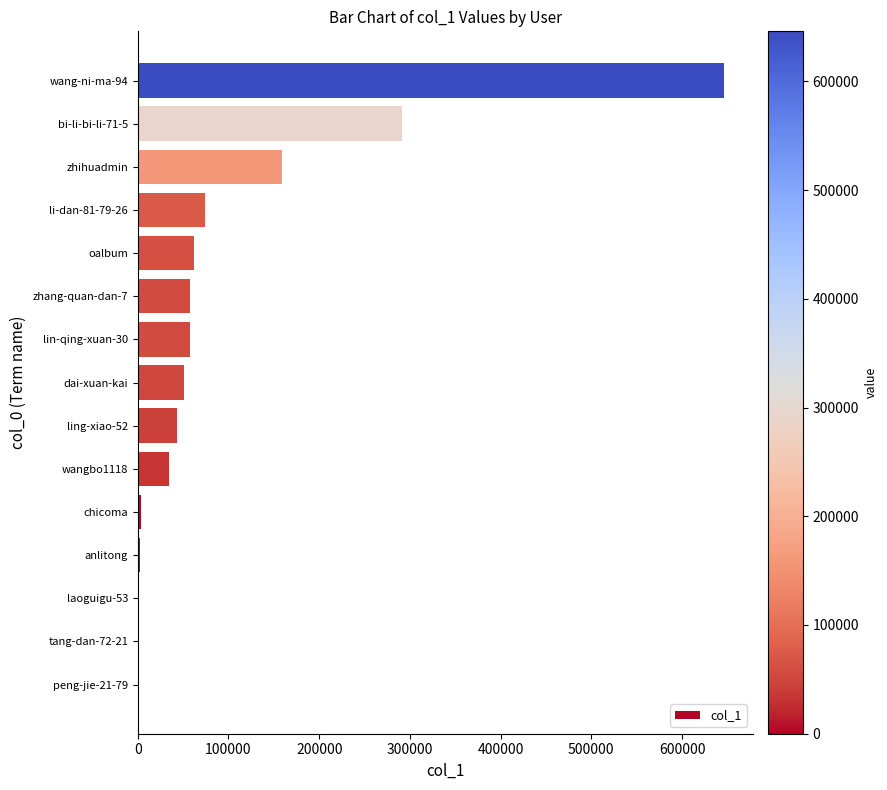

Which label corresponds to the largest value in the chart?

wang-ni-ma-94